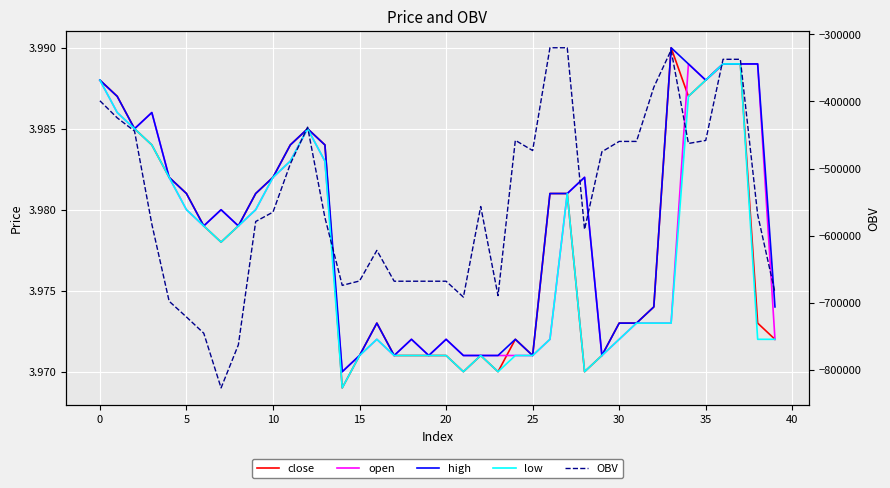

True or false: close and high intersect in this chart.

False